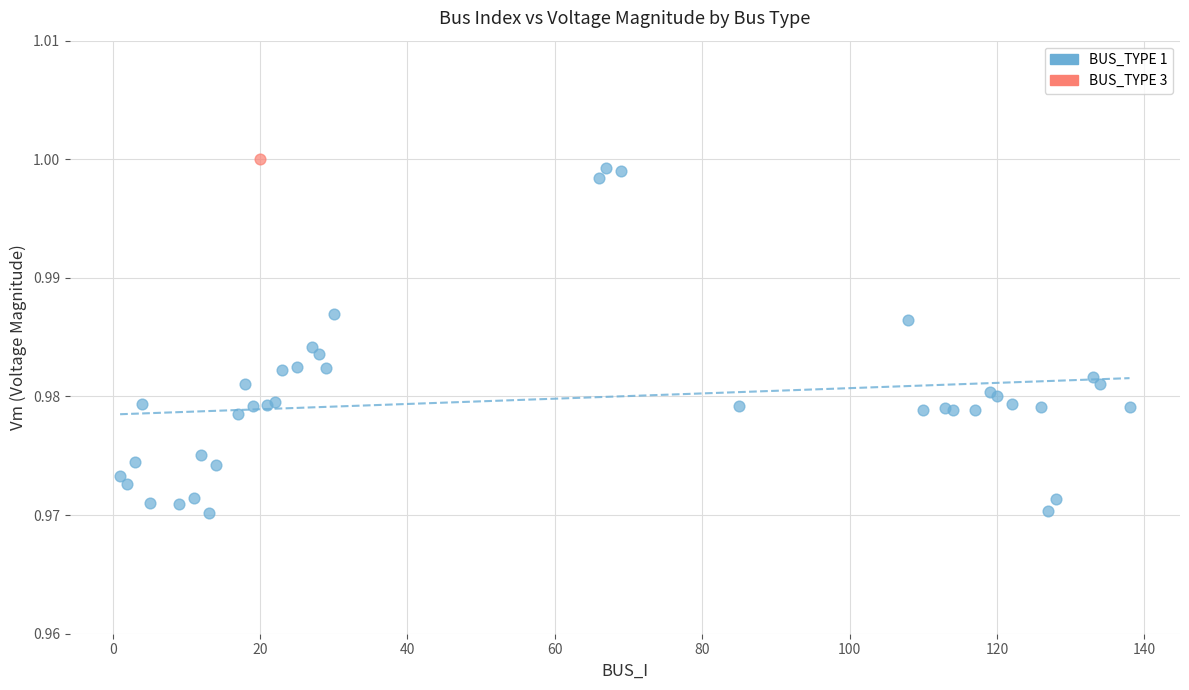

What are all the series names shown in the legend?

BUS_TYPE 1, BUS_TYPE 3